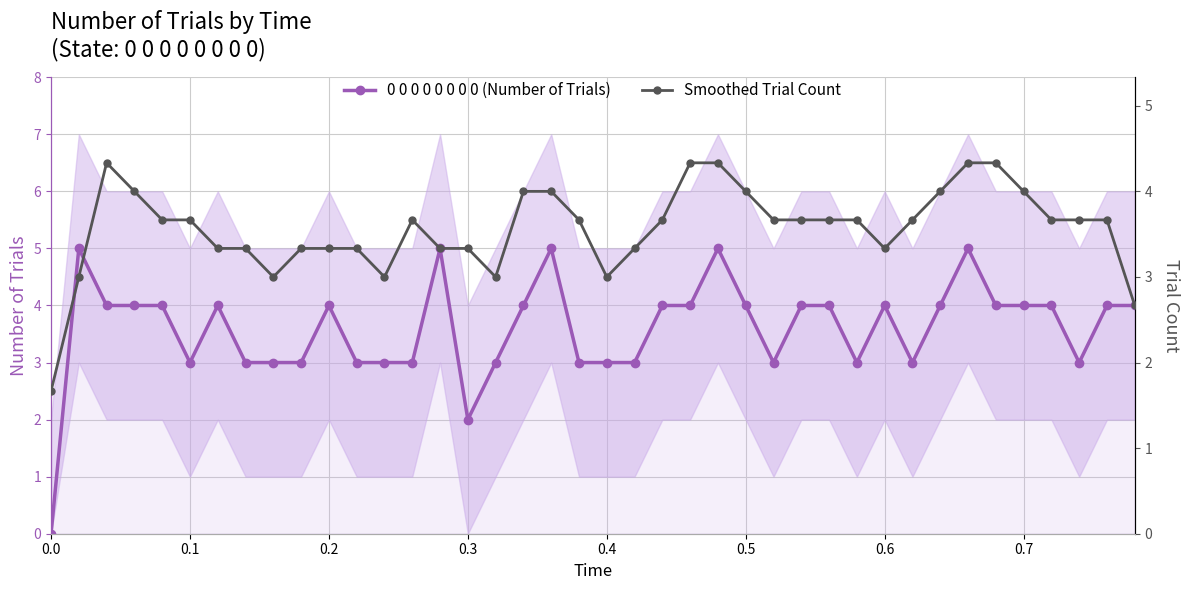

The value of 0 0 0 0 0 0 0 0 (Number of Trials) at 0.7 is 4. True or false?

True